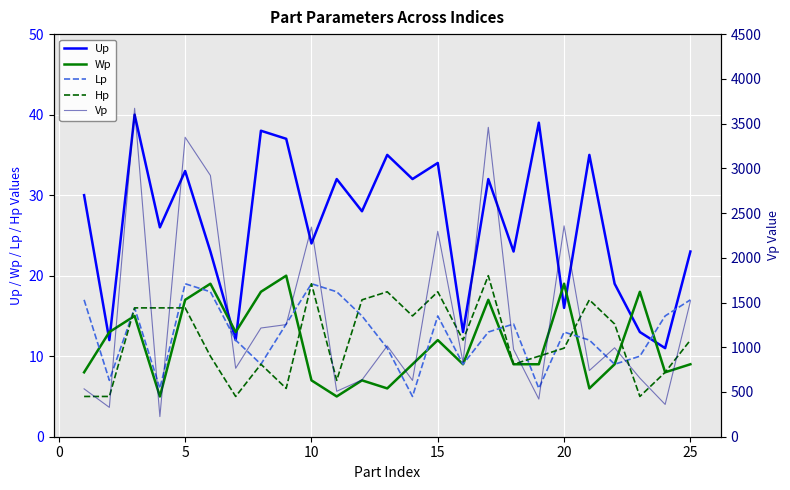

What is the greatest value displayed?

3671